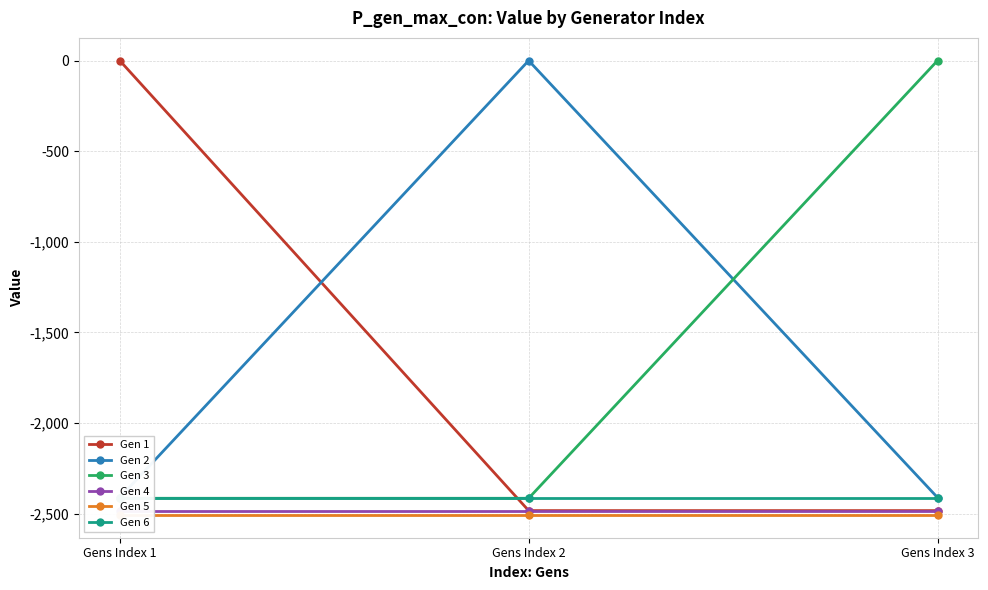

What is the sum of all Gen 4 values?

-7448.5